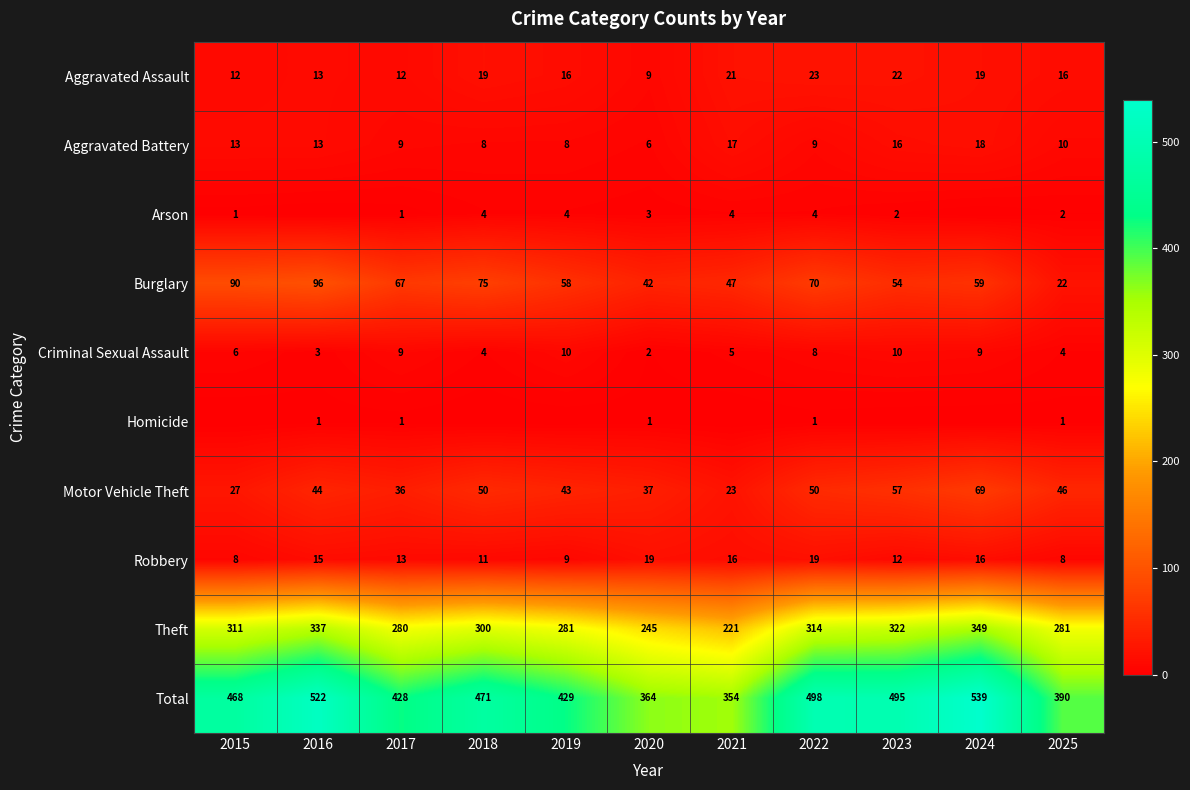

True or false: Aggravated Assault has a value of 5 at 2015.

False